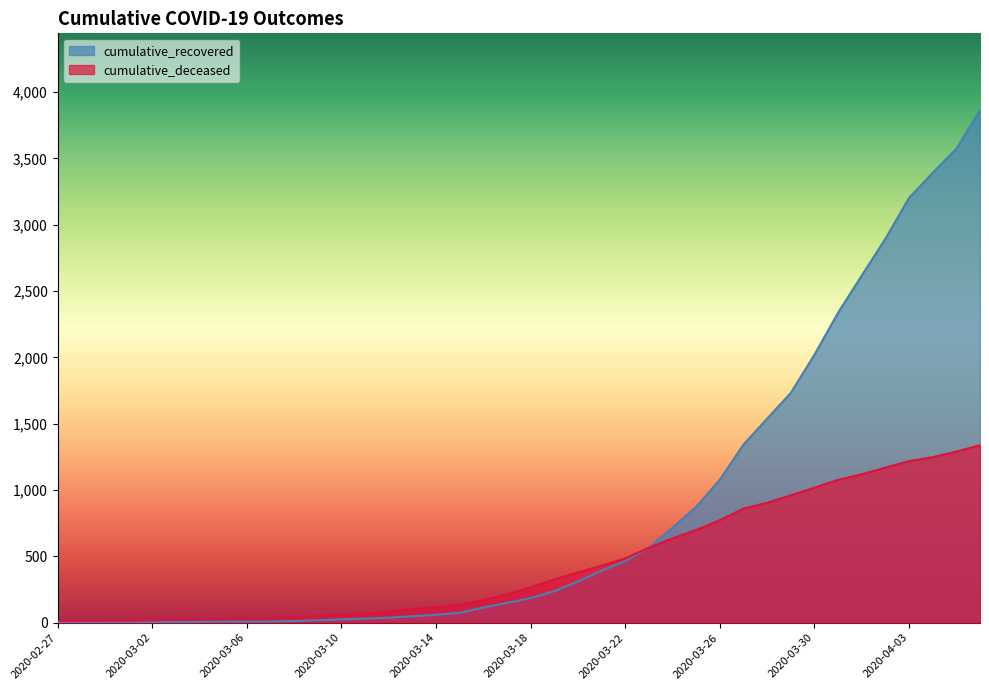

The value of cumulative_deceased at 2020-03-20 is 575. True or false?

False